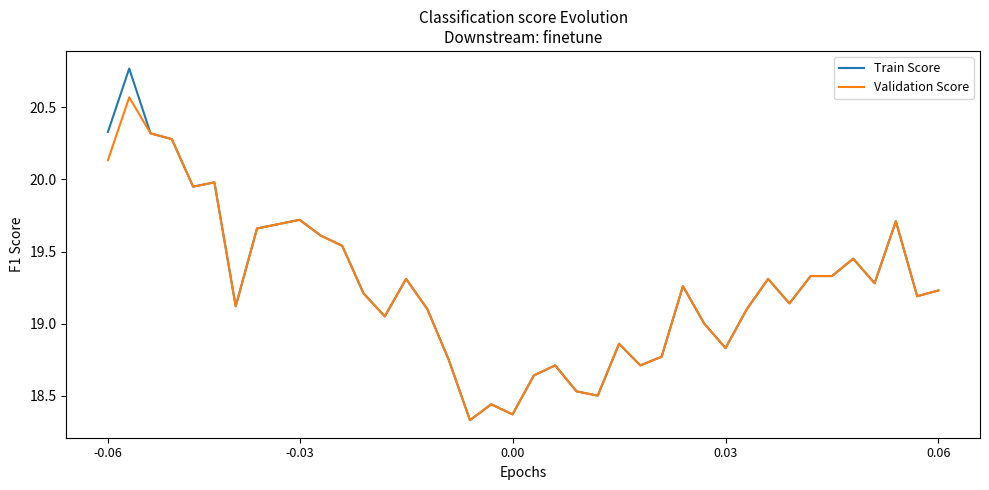

Which series has the widest spread of values?

Train Score